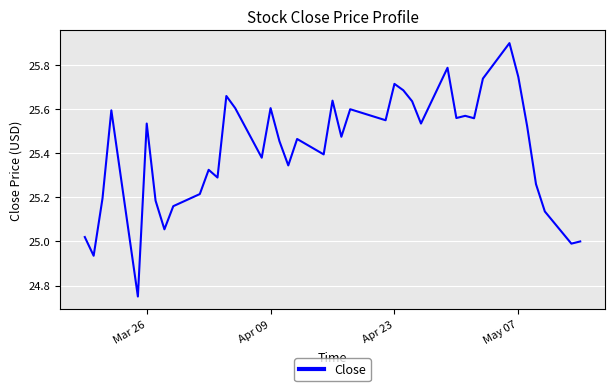

What is the difference between the maximum and minimum values?

1.1